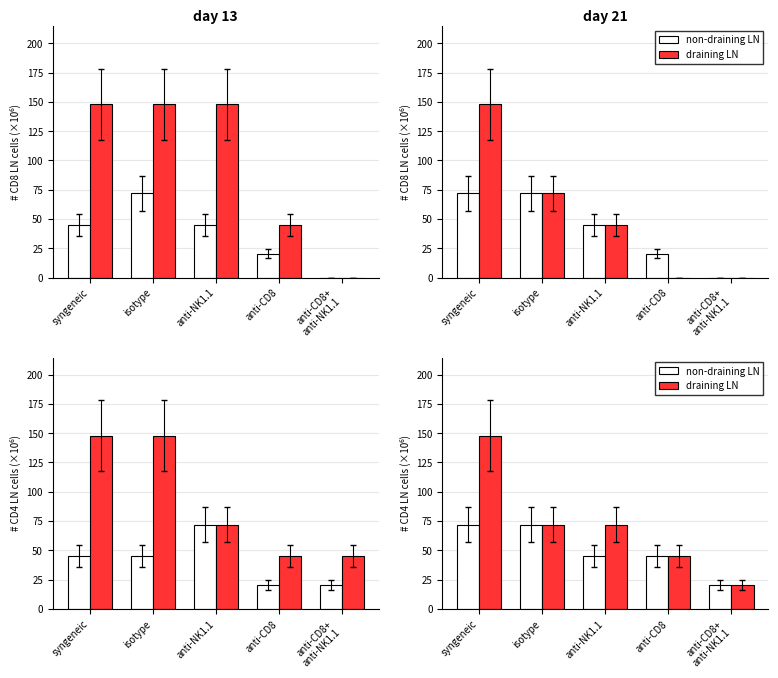

At how many categories does at least one series exceed 62?

3